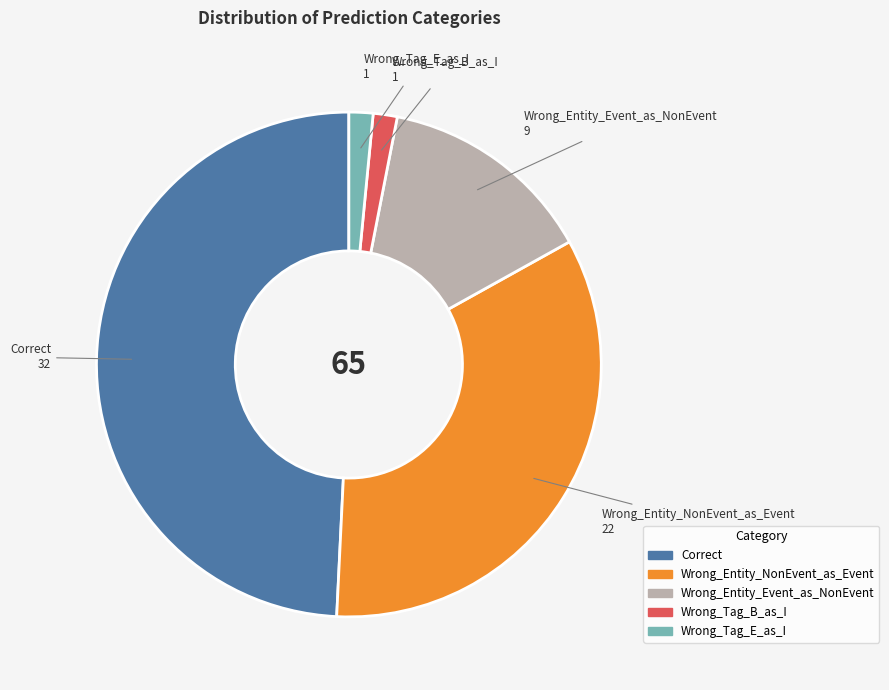

What is the ratio of the value at Wrong_Entity_NonEvent_as_Event to the value at Wrong_Entity_Event_as_NonEvent?

2.4